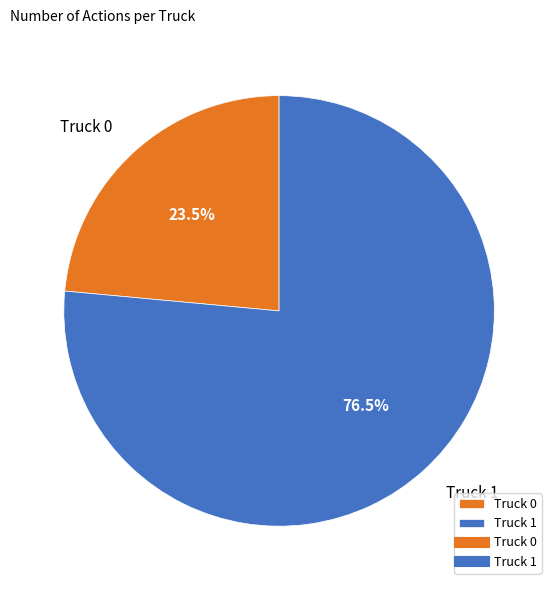

Count the number of slices in the pie.

2